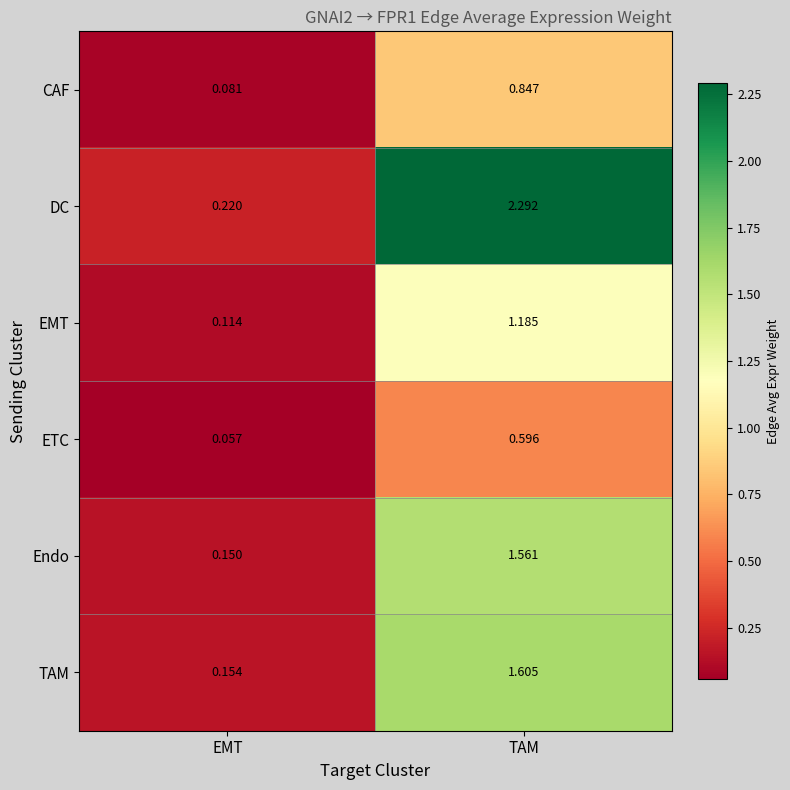

Which series has the largest range (max minus min)?

DC